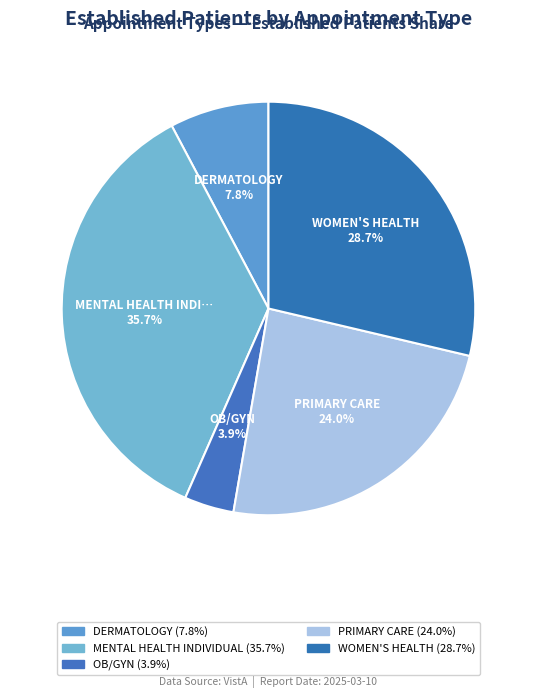

What is the largest slice in the pie chart?

MENTAL HEALTH INDIVIDUAL